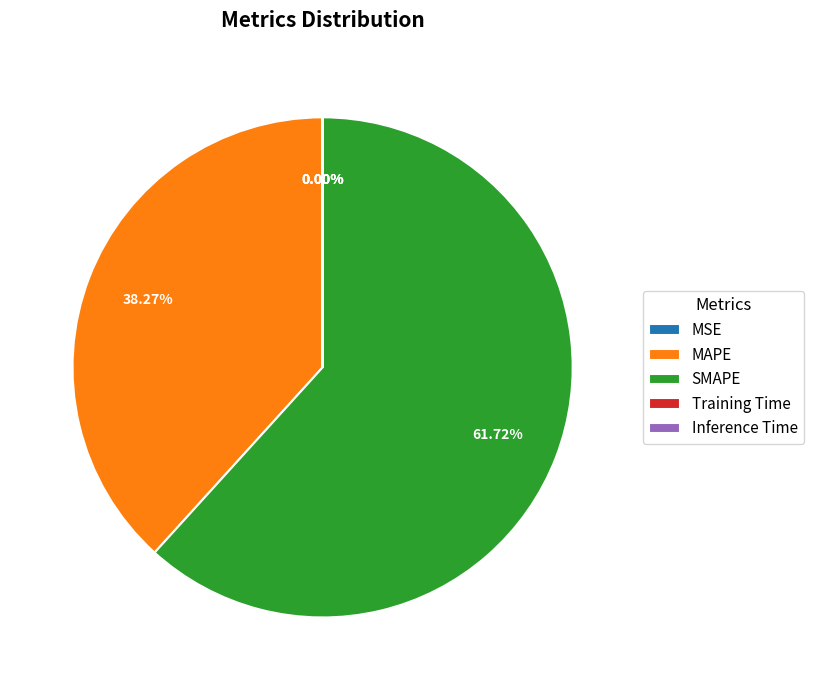

Approximately how many times larger is the value at SMAPE compared to MAPE?

1.6